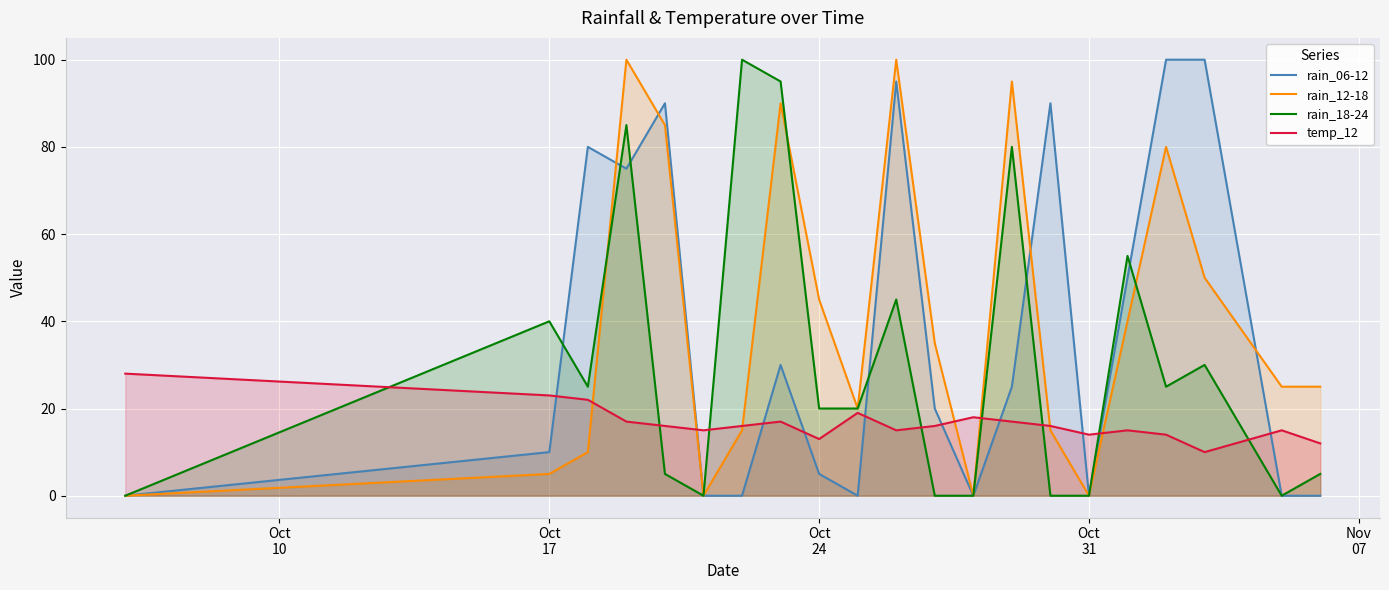

Where does the rain_18-24 series first go above 20?

Oct
17